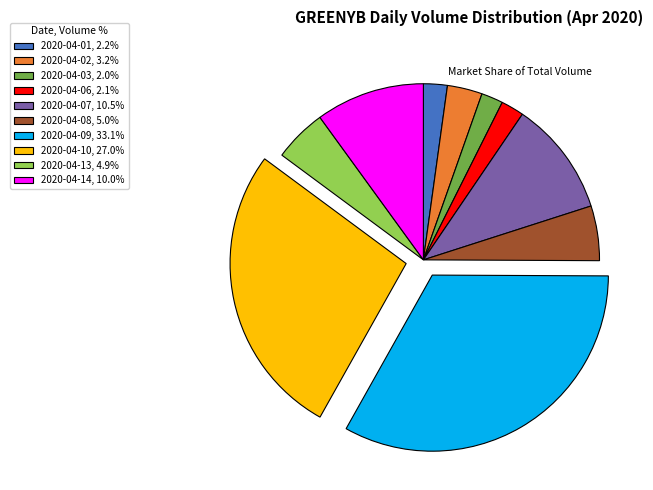

Approximately how many times larger is the value at 2020-04-09, 33.1% compared to 2020-04-03, 2.0%?

16.6